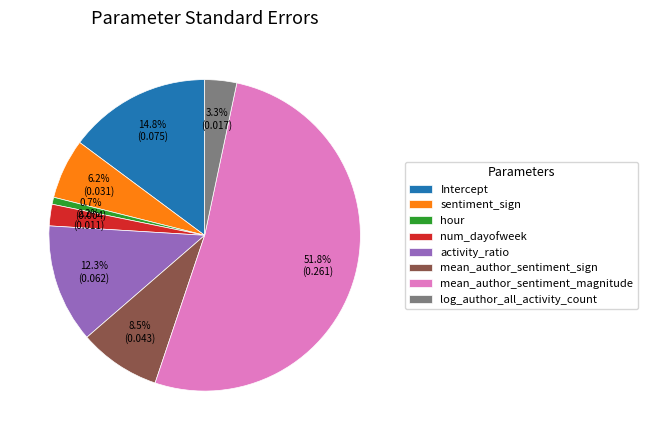

Which category accounts for the majority?

mean_author_sentiment_magnitude